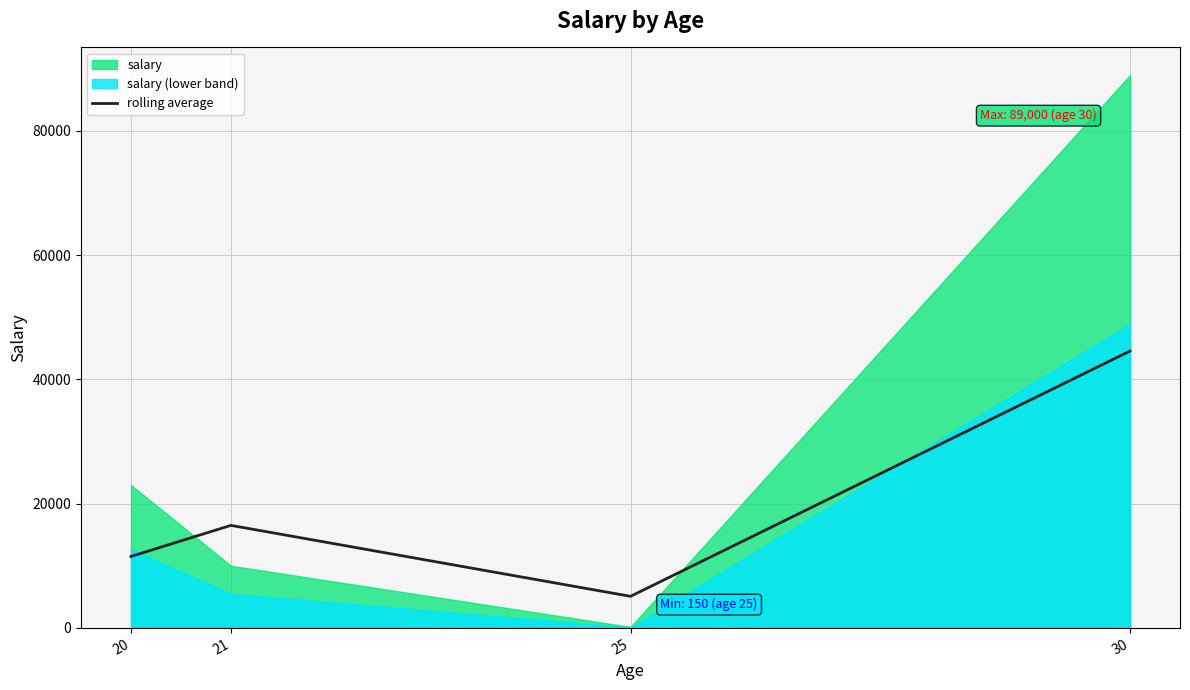

Rank the categories by rolling average value from highest to lowest.

30, 21, 20, 25